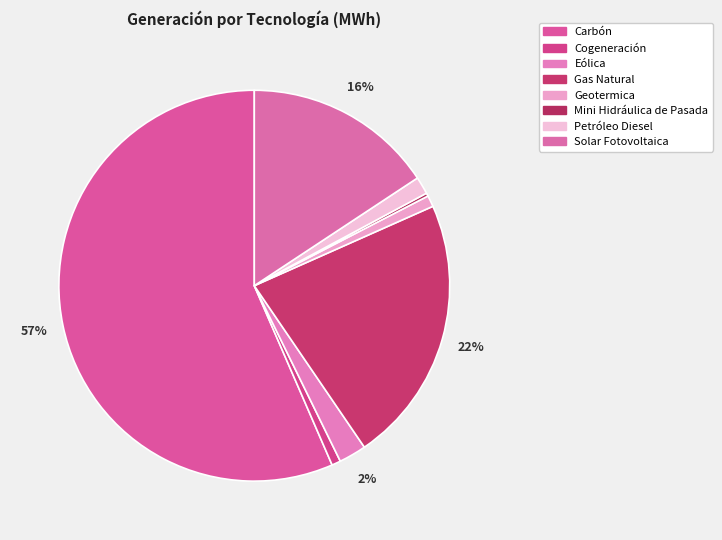

Is the sum of Petróleo Diesel and Geotermica greater than half?

No